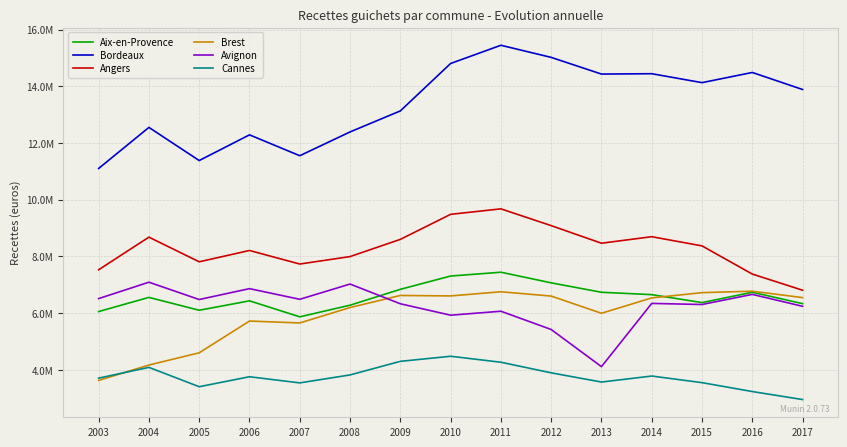

Reading right to left, extract all data points from this chart.

Aix-en-Provence: 6332571.3	6734037.5	6369647.0	6649971.7	6733650.6	7065998.2	7440748.6	7306878.6	6837511.9	6277997.9	5867579.4	6431572.8	6099503.0	6553245.9	6053149.1
Bordeaux: 13886267.3	14487317.3	14128074.4	14443370.1	14430854.7	15019485.1	15446609.9	14803830.6	13130913.0	12389625.0	11550370.9	12286627.0	11380508.2	12549048.5	11101232.1
Angers: 6806596.0	7375600.0	8369405.3	8694083.1	8464045.4	9084737.0	9676076.6	9483070.7	8599341.8	7992749.3	7729737.0	8208025.3	7808421.8	8678508.6	7527365.0
Brest: 6545454.4	6771573.6	6720818.3	6534839.3	5992896.6	6599914.5	6751058.2	6604684.3	6620907.6	6195470.4	5651304.4	5718607.2	4598718.1	4166875.2	3625230.8
Avignon: 6238917.3	6659102.1	6302410.4	6340483.4	4110317.9	5420807.6	6065112.2	5925024.2	6328184.9	7023661.9	6485621.2	6861746.8	6477799.4	7088709.0	6510664.8
Cannes: 2949059.2	3231911.9	3545511.0	3778795.2	3566927.5	3891818.2	4265677.6	4476665.6	4297118.6	3818125.7	3537321.5	3753832.7	3402014.7	4084699.0	3705106.4